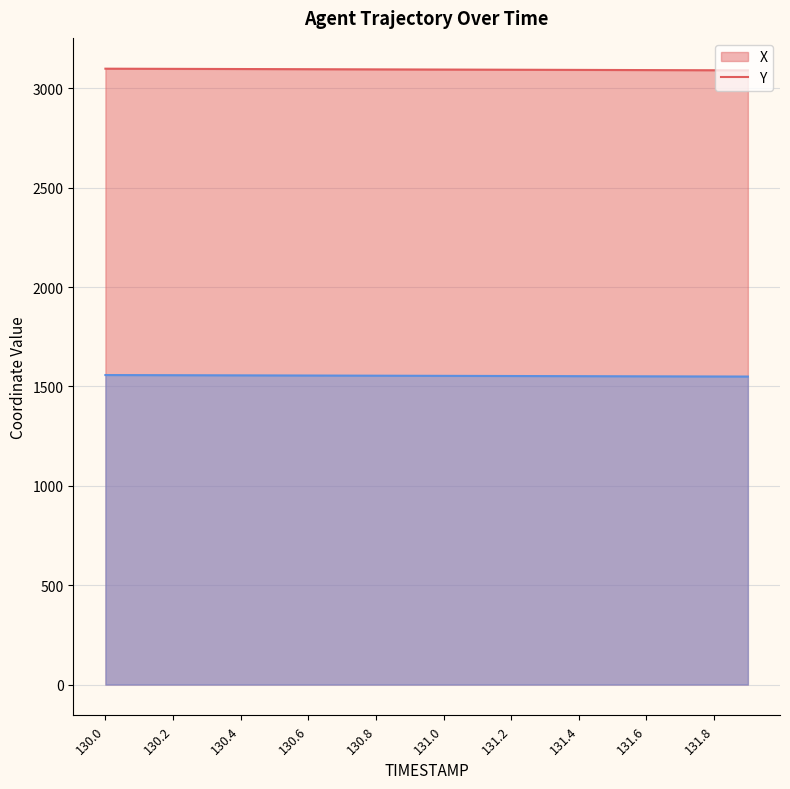

What is the difference between the X (line) values at 130.6 and 11?

3.5